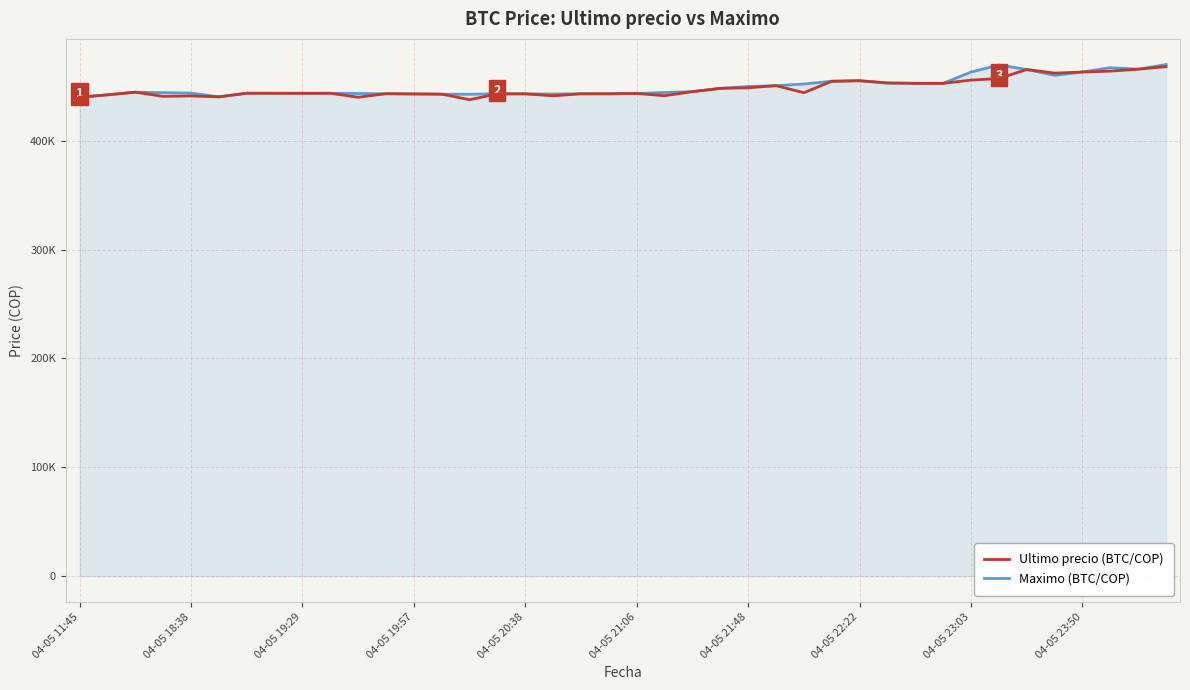

What is the value of the Ultimo precio (BTC/COP) point at the 22nd from the left?

441238